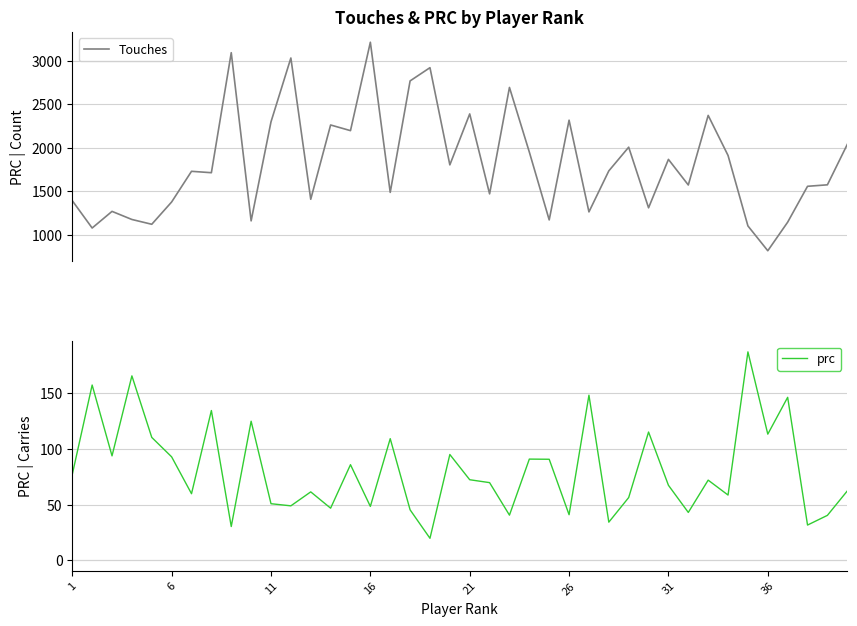

What is the difference between the maximum and minimum values in the prc series?

166.9